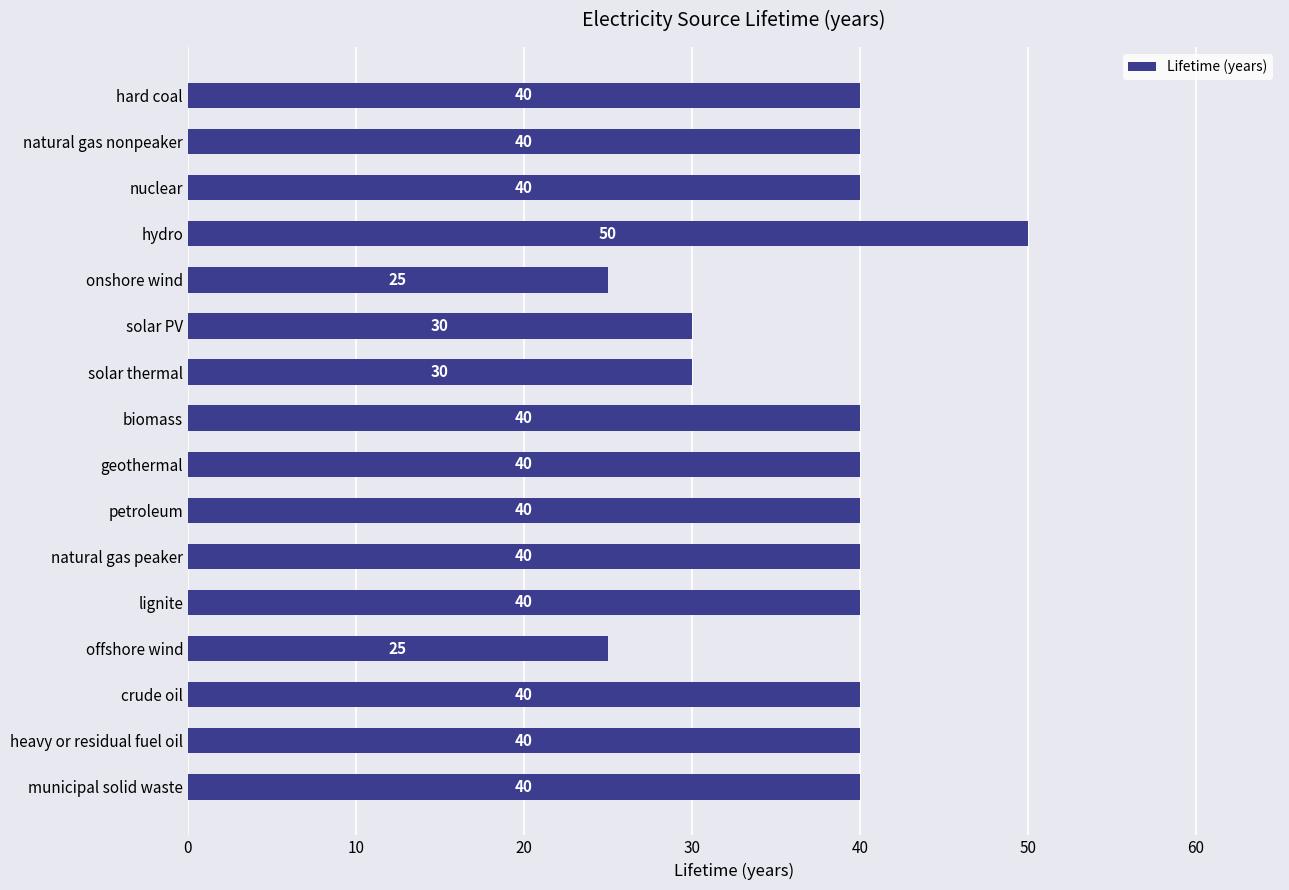

What is the change in value from hydro to natural gas peaker?

-10